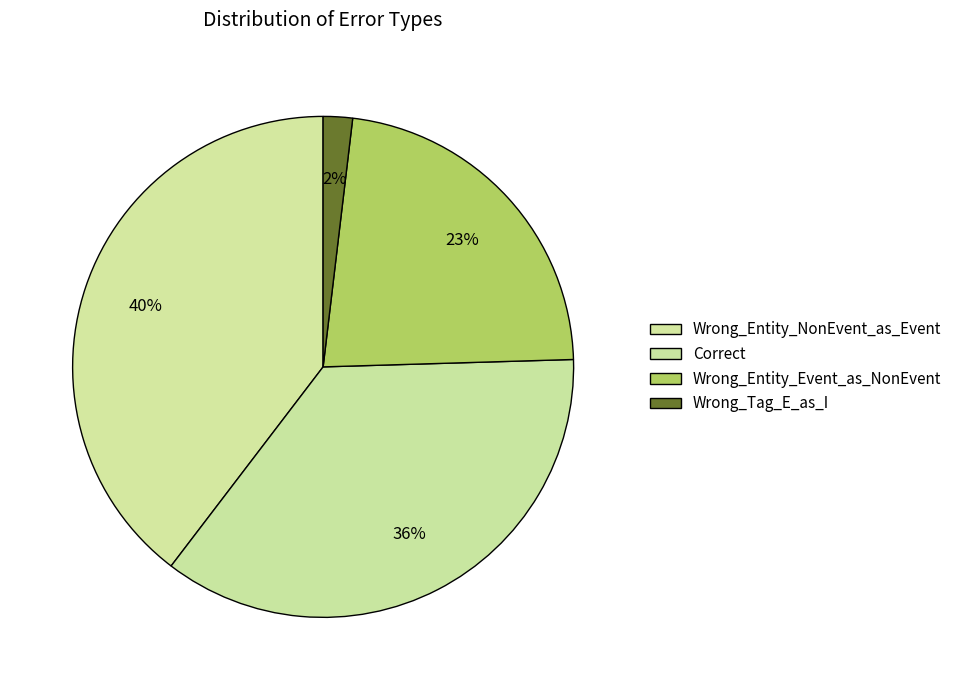

How many slices are in this pie chart?

4